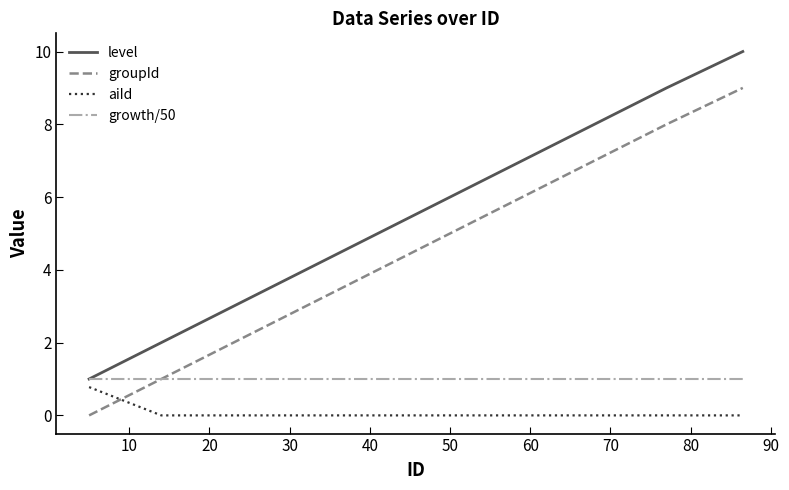

How many times do groupId and aiId cross each other?

1